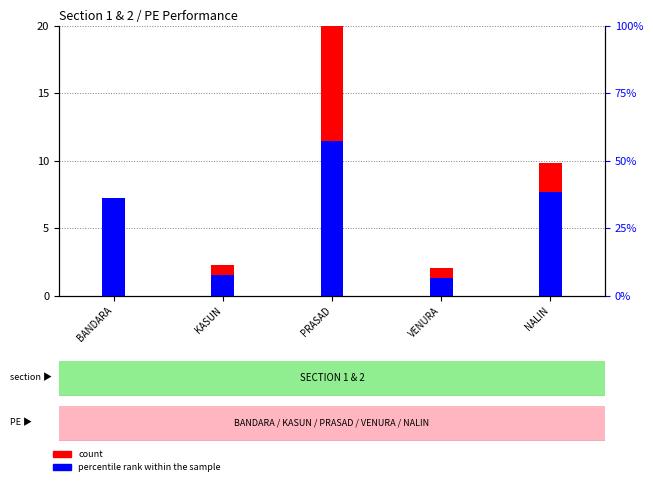

How many bars are there in total?

10